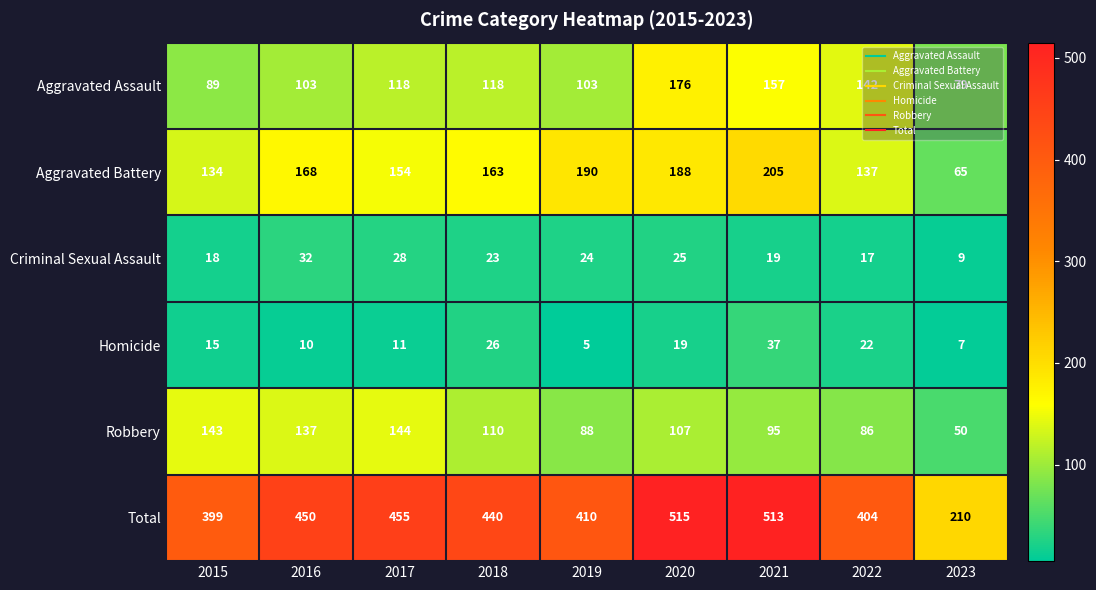

Is it true that Aggravated Assault equals 67 at 2017?

False